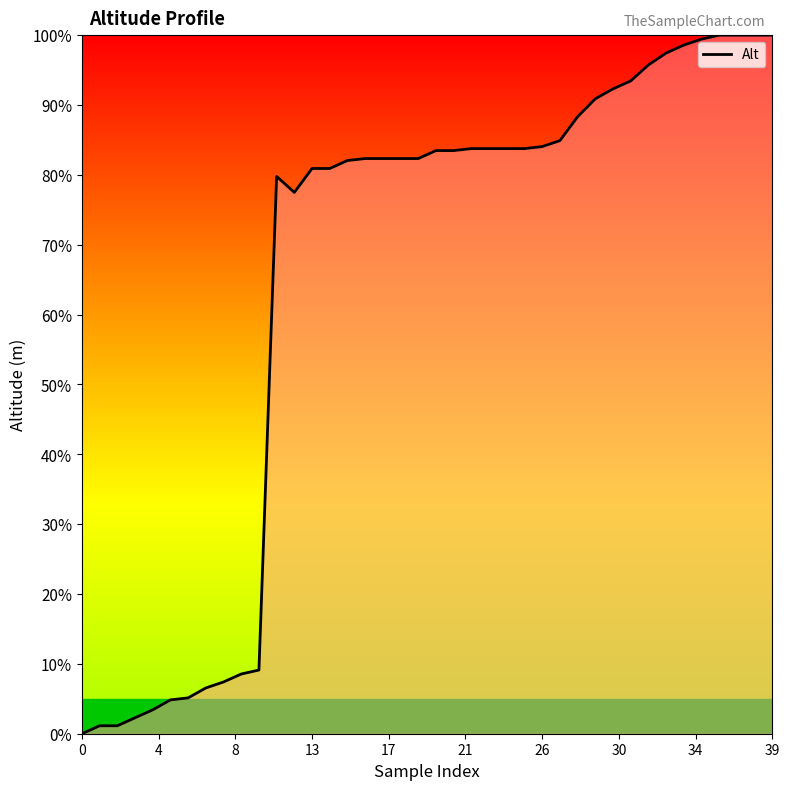

What is the greatest value displayed?

100.0